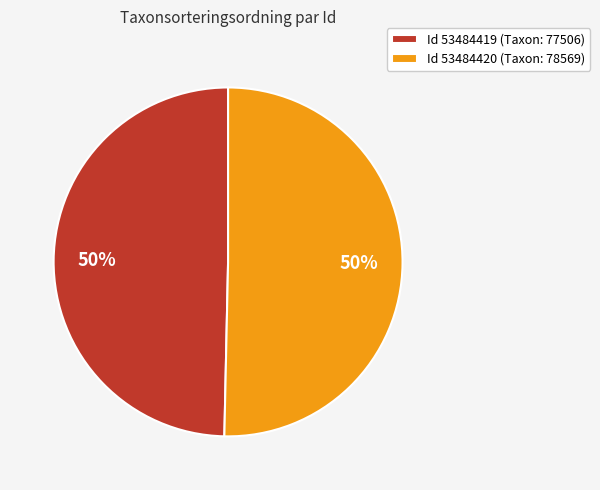

What is the ratio of the value at Id 53484420 (Taxon: 78569) to the value at Id 53484419 (Taxon: 77506)?

1.0